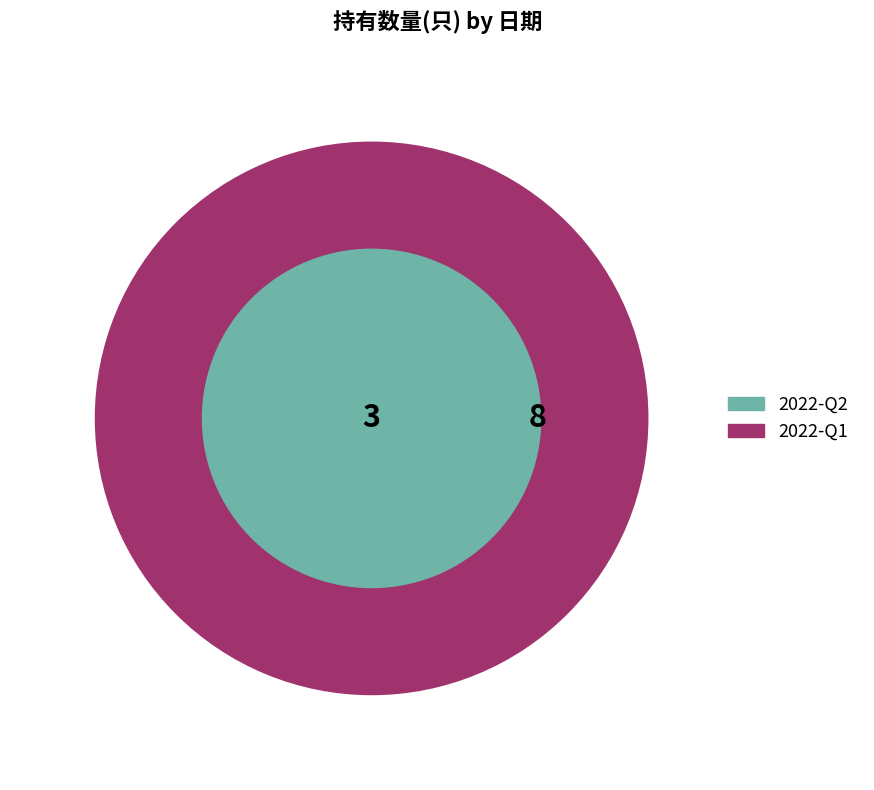

Is there a majority slice in this chart?

Yes